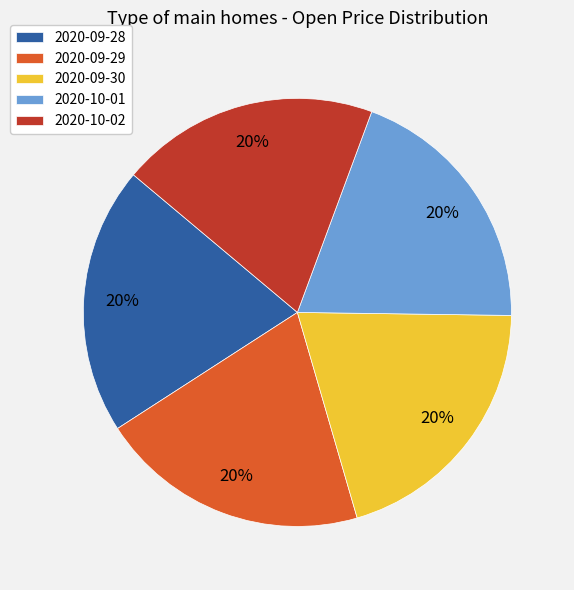

What is the ratio of the value at 2020-09-29 to the value at 2020-10-01?

1.0